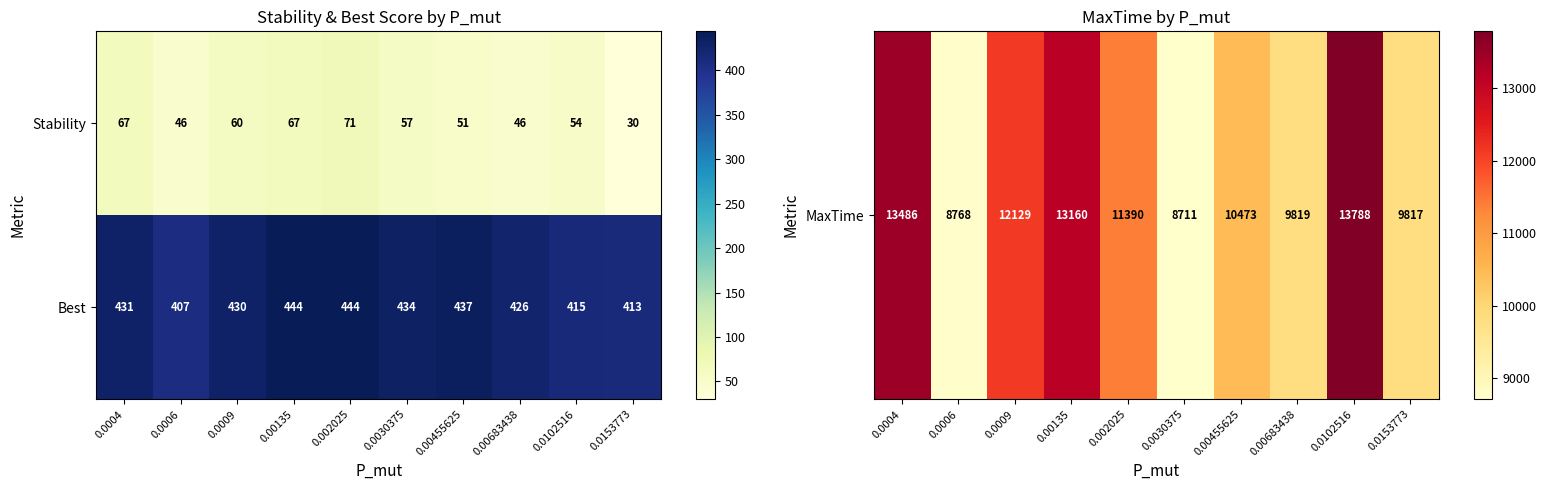

Reading left to right, what are all the values shown in this chart?

Stability: 67	46	60	67	71	57	51	46	54	30
Best: 431	407	430	444	444	434	437	426	415	413